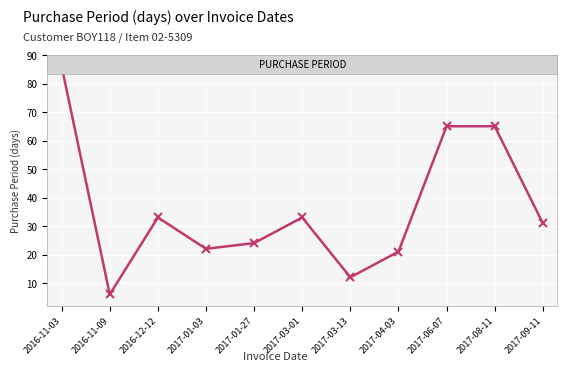

The value at 2017-01-03 is 22. True or false?

True